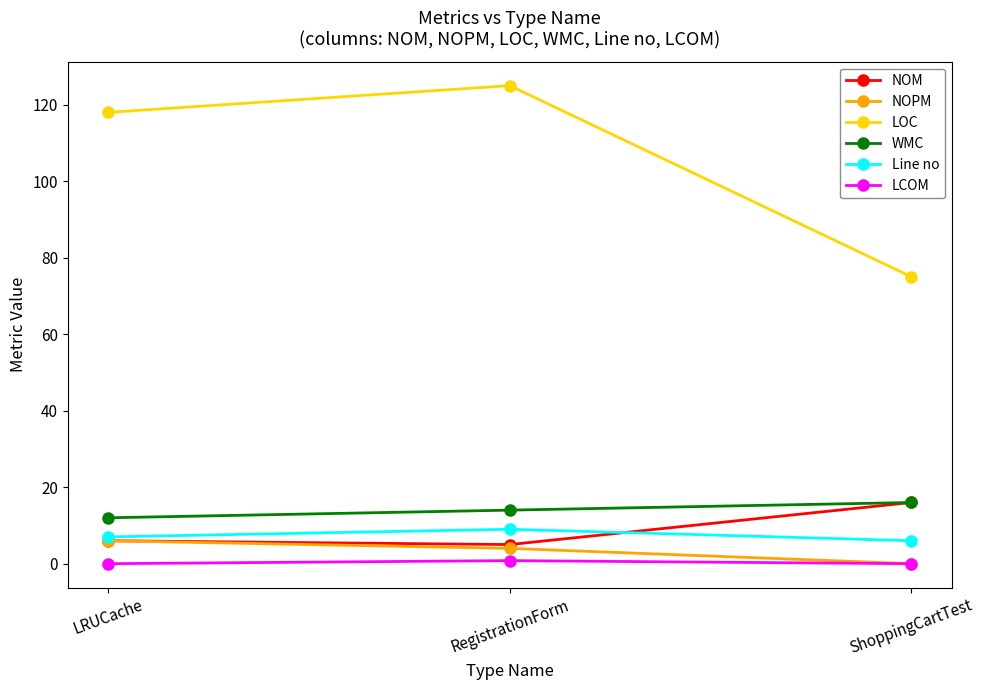

Count the number of data series in this chart.

6